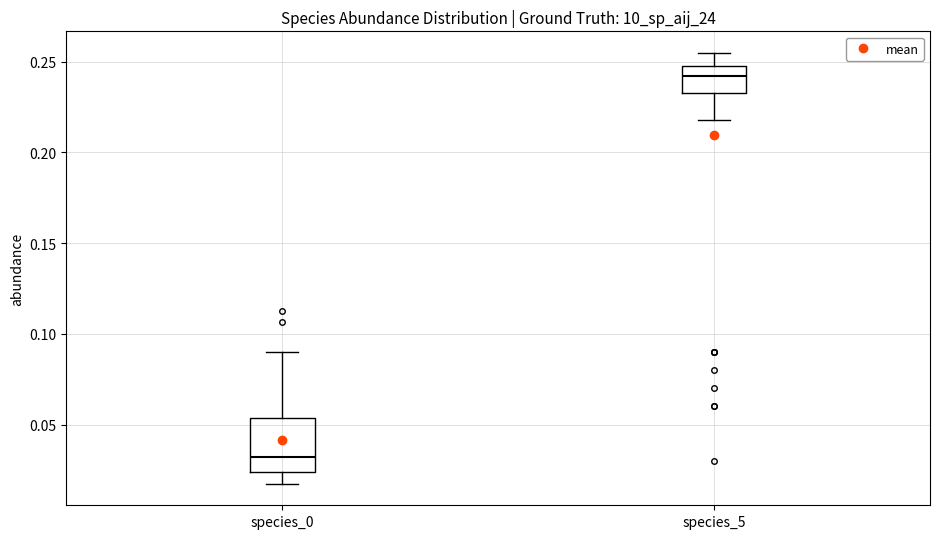

Reading left to right, read every box against the y-axis: the position of its median line, the range the box covers, and the ends of its whiskers. The values are not printed on the chart, so give them approximately, as read against the axis.

species_0: median 0.030, box 0.025 to 0.055, whiskers 0.015 to 0.090
species_5: median 0.240, box 0.235 to 0.245, whiskers 0.220 to 0.255